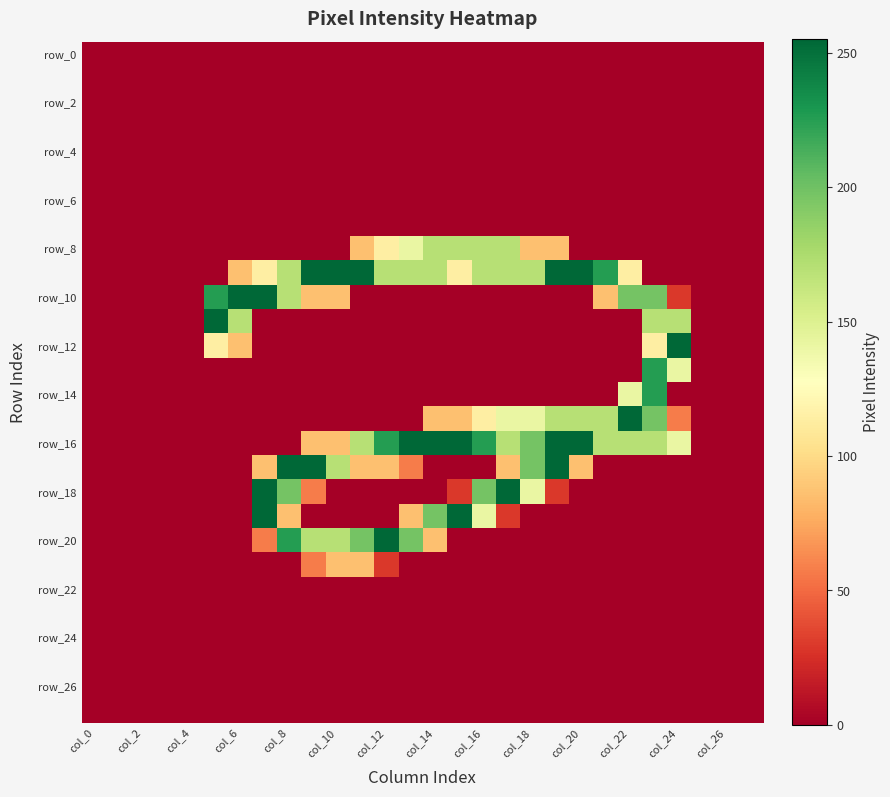

At which category is the sum across all series the highest?

23